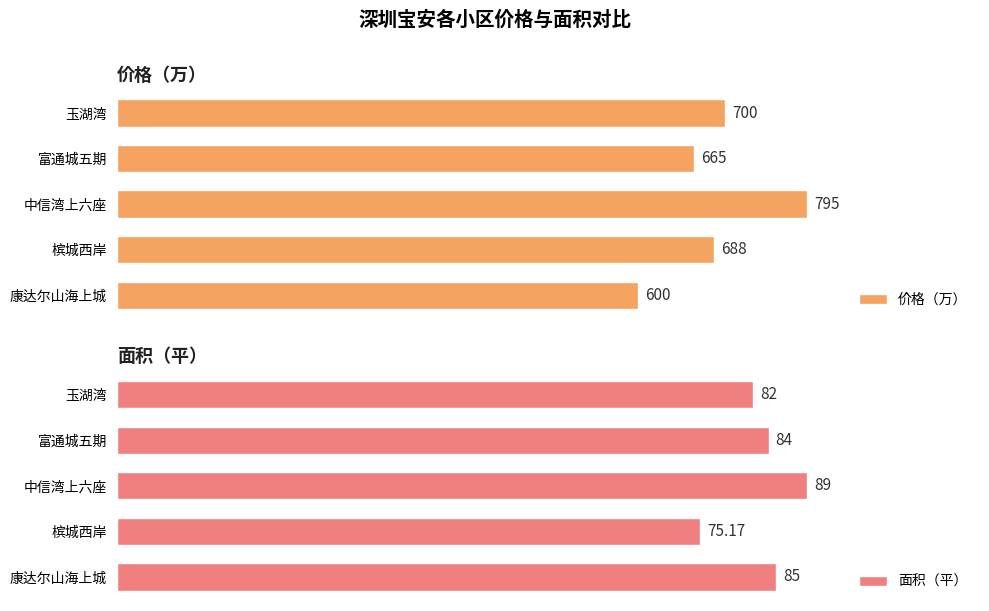

At which label is 价格（万） closest to 697?

玉湖湾